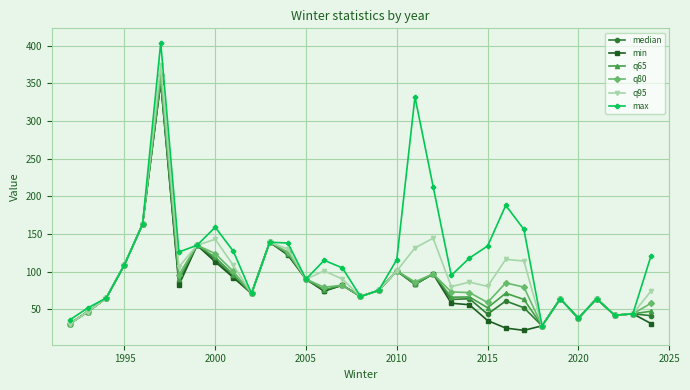

True or false: median has more than 1 points higher than both neighbors.

True